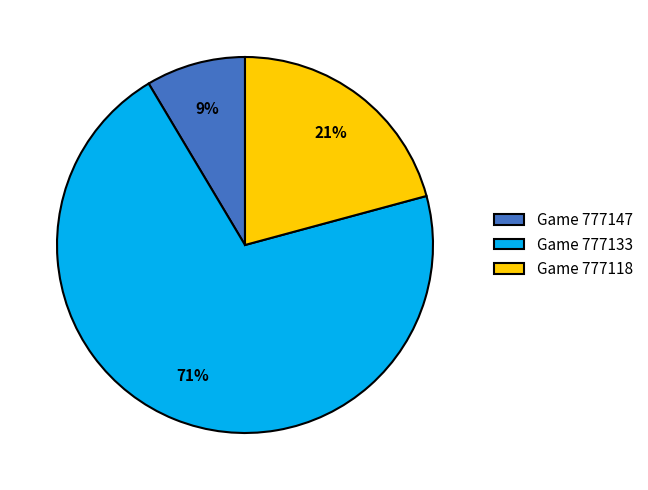

Is Game 777133 the majority of the pie?

Yes